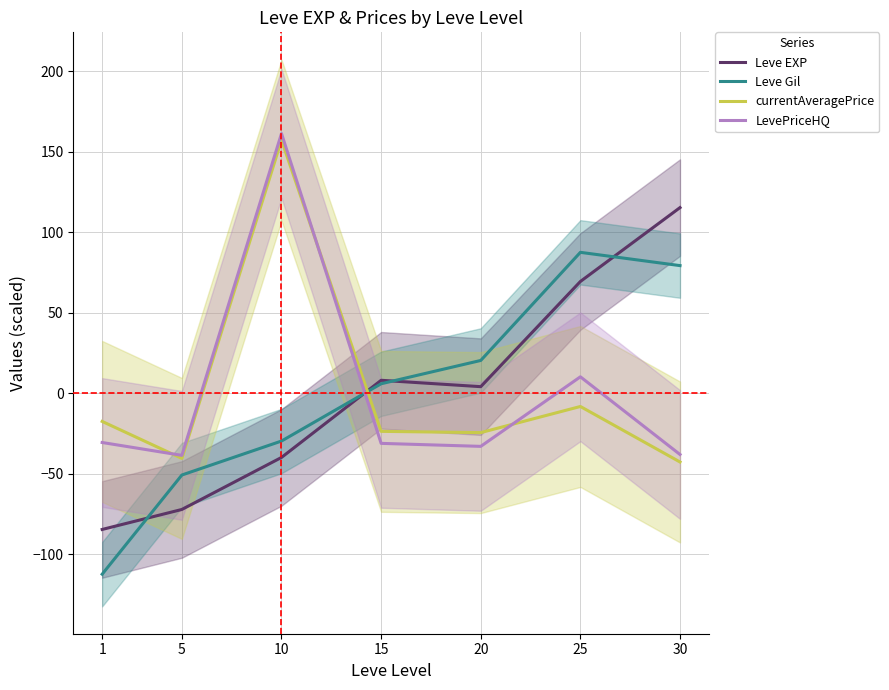

What is the difference between the maximum and minimum values in the currentAveragePrice series?

200.0